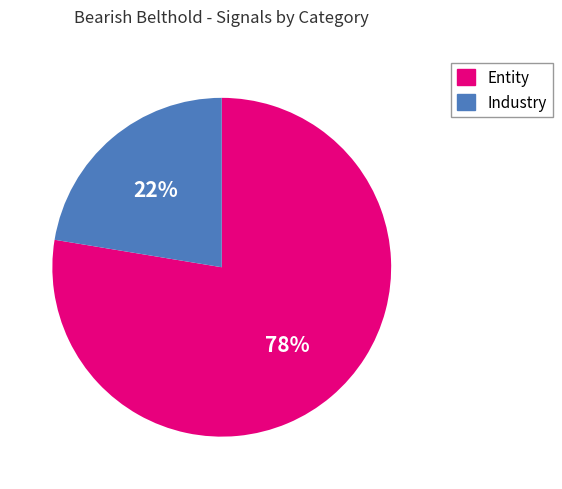

Is the sum of Industry and Entity greater than half?

Yes